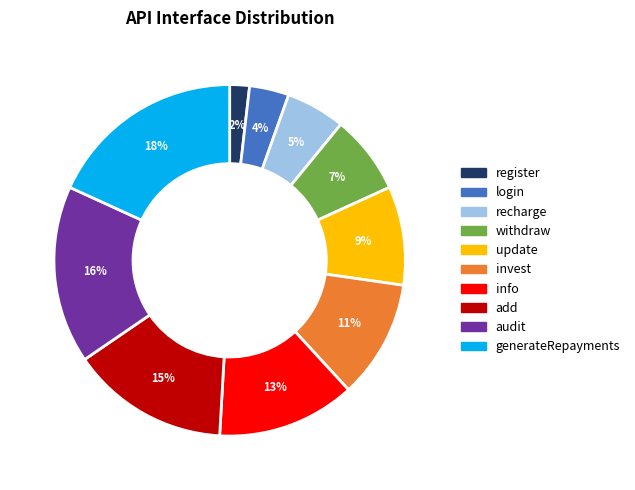

To the nearest percent, what portion does generateRepayments represent?

18%